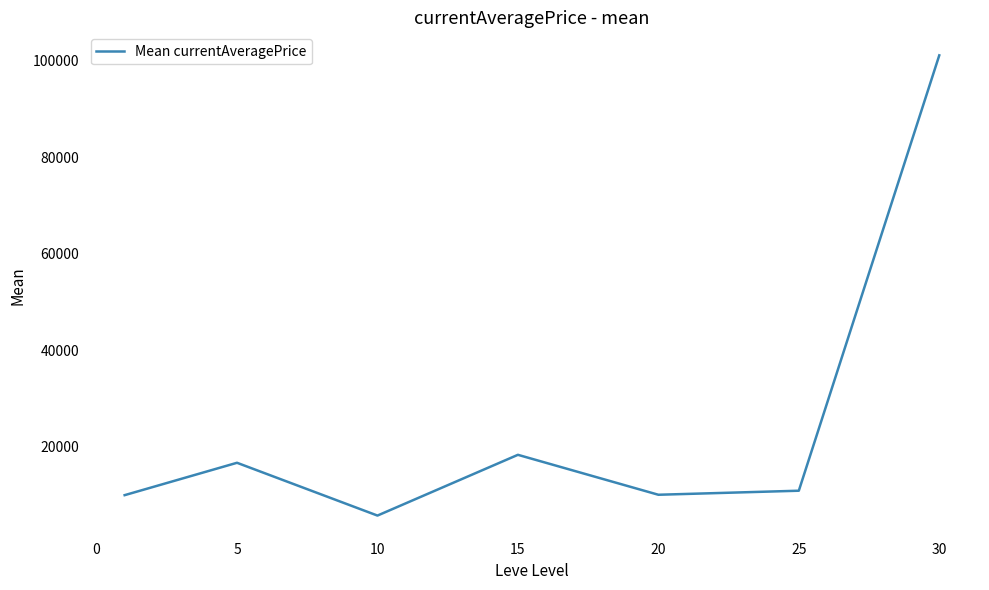

What is the minimum value shown in the chart?

5680.5